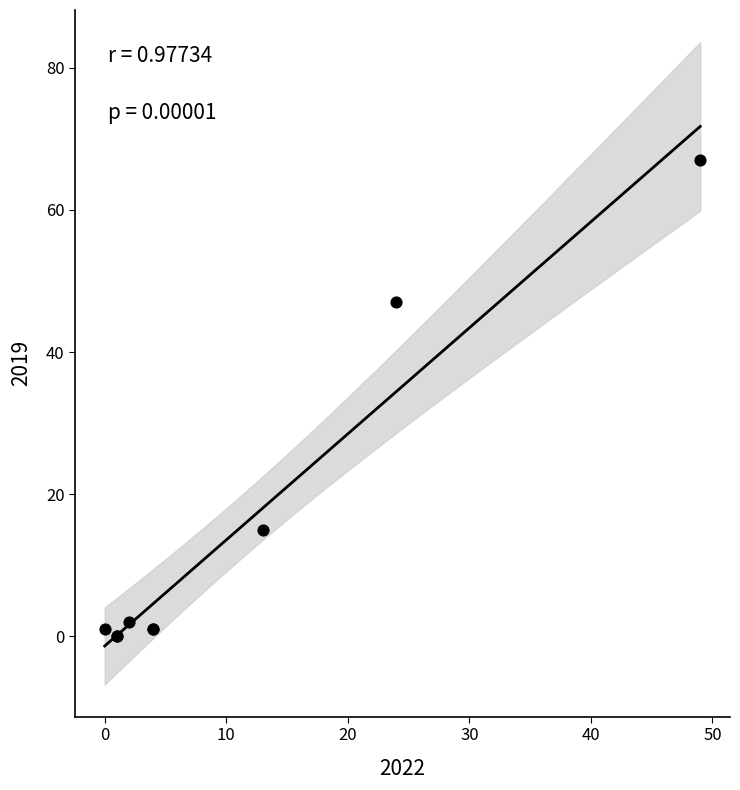

What Y value in the scatter plot is closest to 33?

47